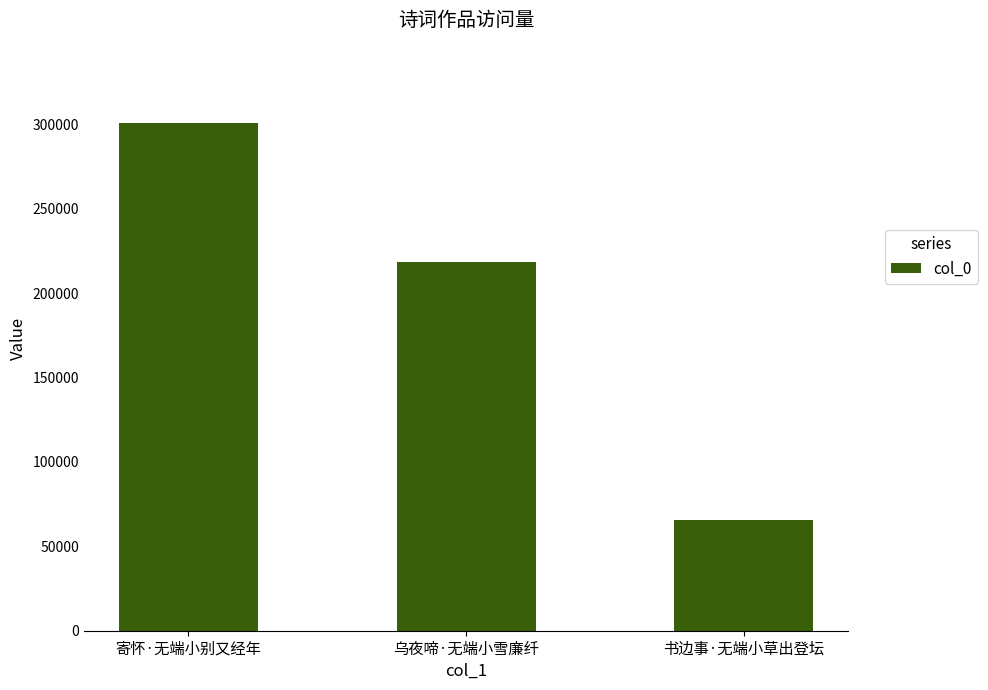

How many bars are there in total?

3